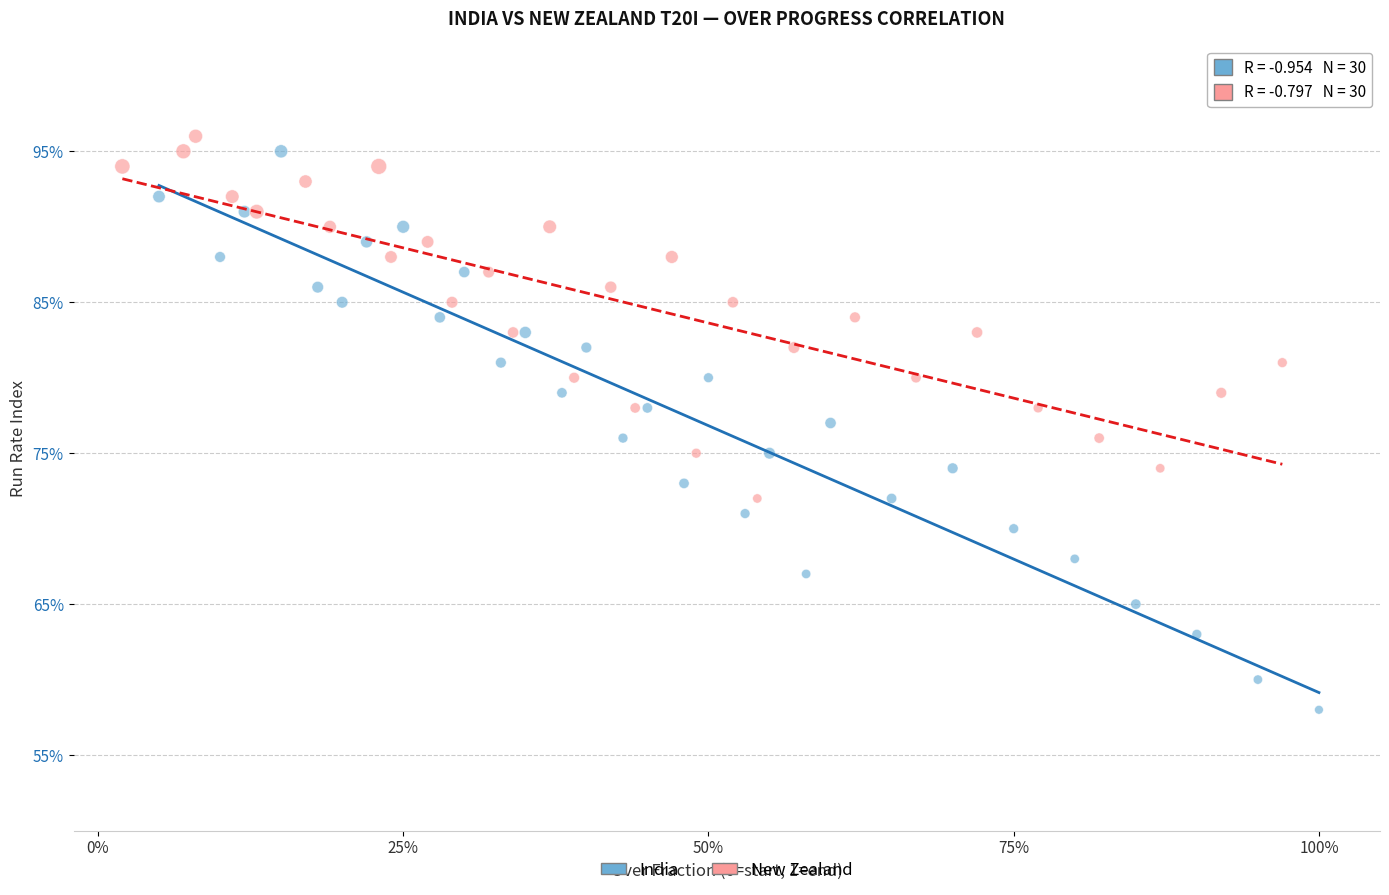

What are all the series names shown in the legend?

India, New Zealand